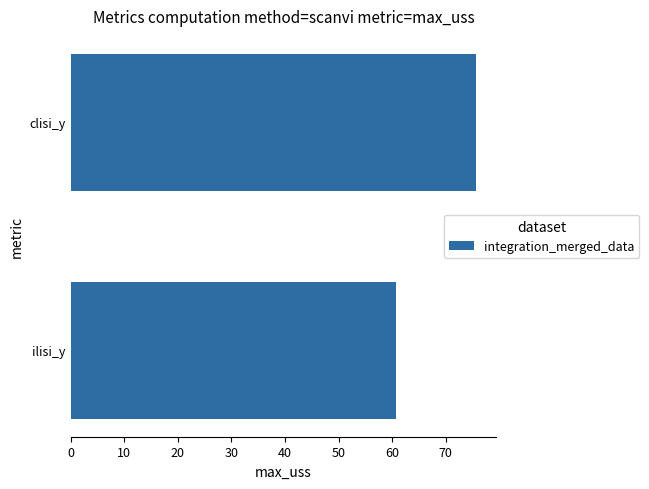

Reading bottom to top, what are all the values shown in this chart?

60.6	75.7